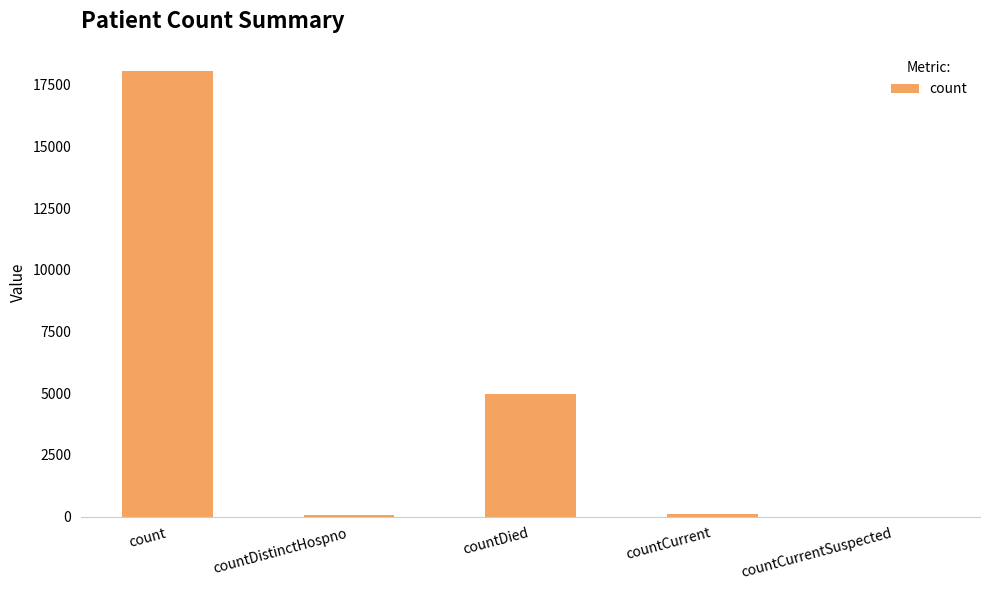

Are the bars horizontal?

No